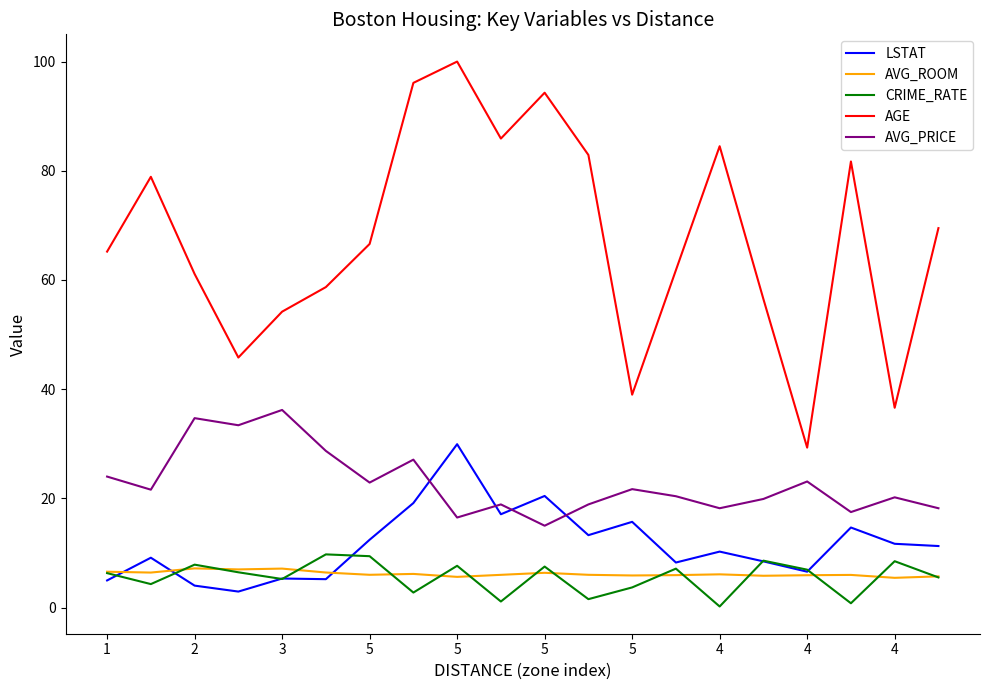

True or false: CRIME_RATE and AVG_PRICE cross at least once.

False